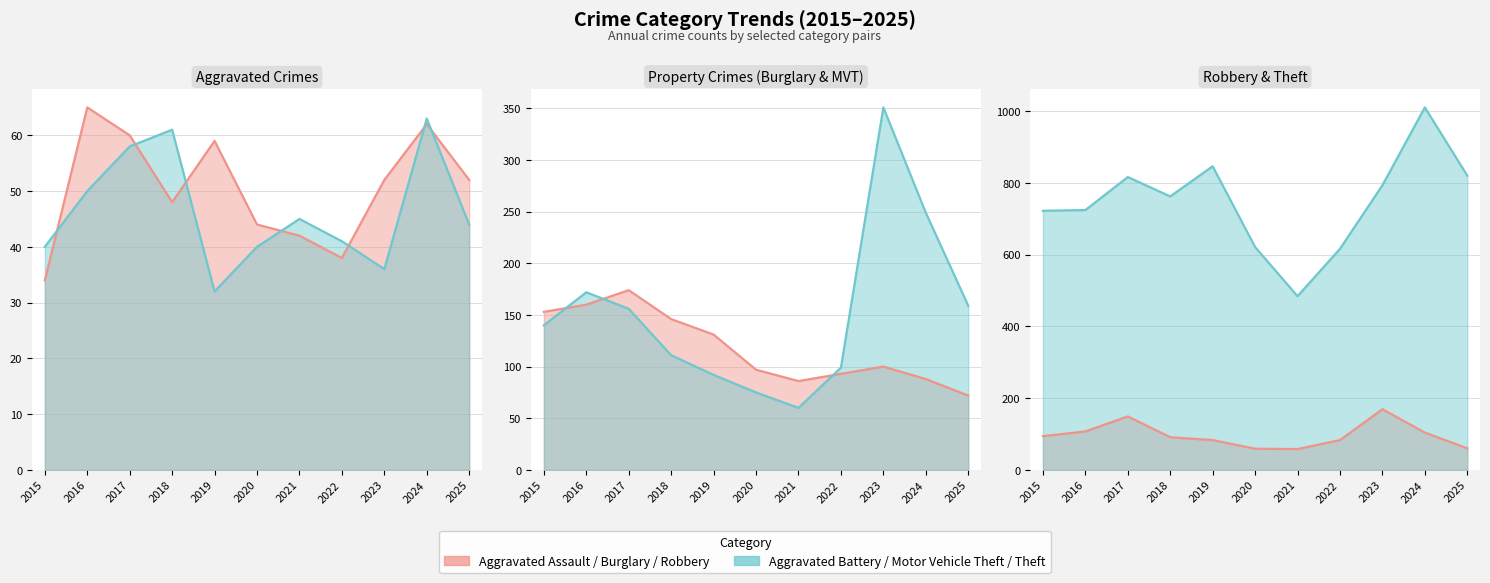

Reading left to right, list all the values displayed in this chart.

Aggravated Assault: 2015=34	2016=65	2017=60	2018=48	2019=59	2020=44	2021=42	2022=38	2023=52	2024=62	2025=52
Aggravated Battery: 2015=40	2016=50	2017=58	2018=61	2019=32	2020=40	2021=45	2022=41	2023=36	2024=63	2025=44
Burglary: 2015=153	2016=160	2017=174	2018=146	2019=131	2020=97	2021=86	2022=93	2023=100	2024=88	2025=72
Motor Vehicle Theft: 2015=140	2016=172	2017=156	2018=111	2019=92	2020=75	2021=60	2022=99	2023=351	2024=249	2025=159
Robbery: 2015=94	2016=107	2017=149	2018=91	2019=83	2020=59	2021=58	2022=83	2023=169	2024=104	2025=60
Theft: 2015=722	2016=724	2017=816	2018=762	2019=846	2020=621	2021=484	2022=616	2023=793	2024=1010	2025=820